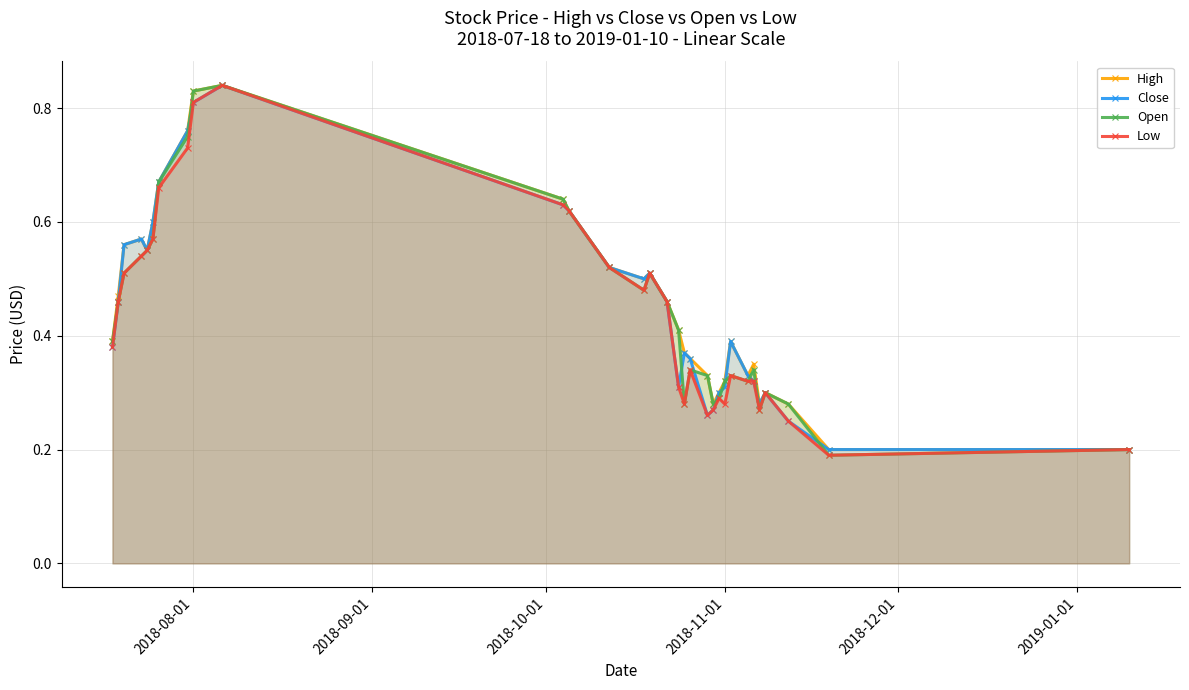

How many High values are between 0 and 1?

31